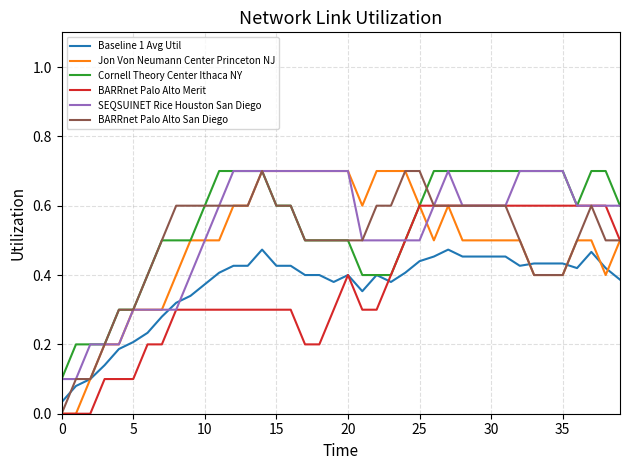

After their last crossing, which series has the higher values: Baseline 1 Avg Util or SEQSUINET Rice Houston San Diego?

SEQSUINET Rice Houston San Diego